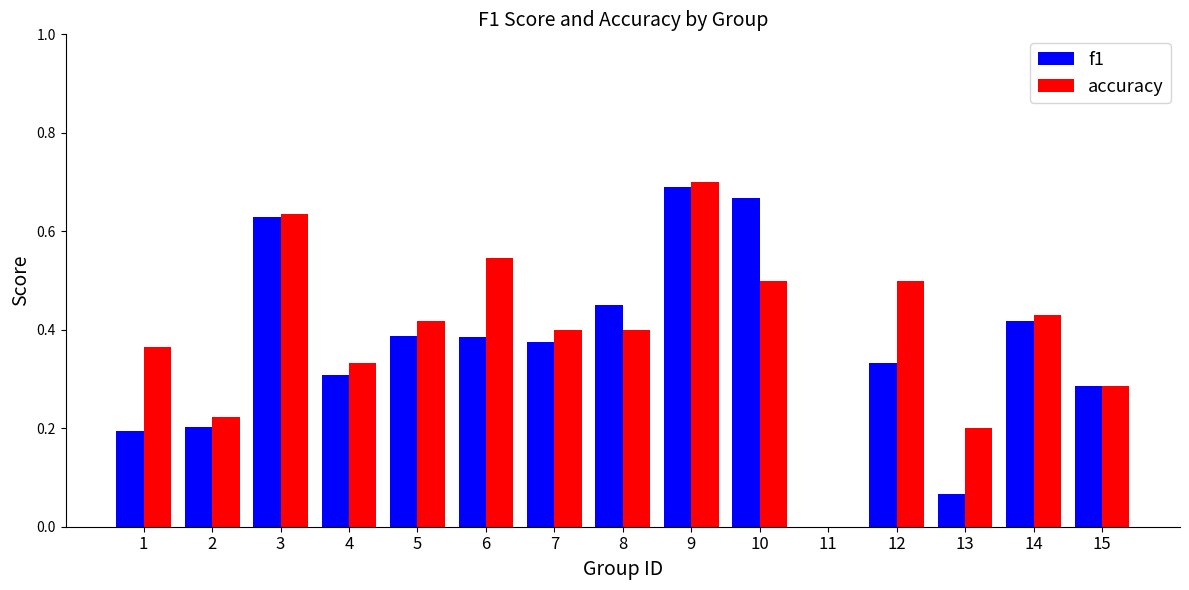

Between 1 and 7, which series saw the biggest shift?

f1